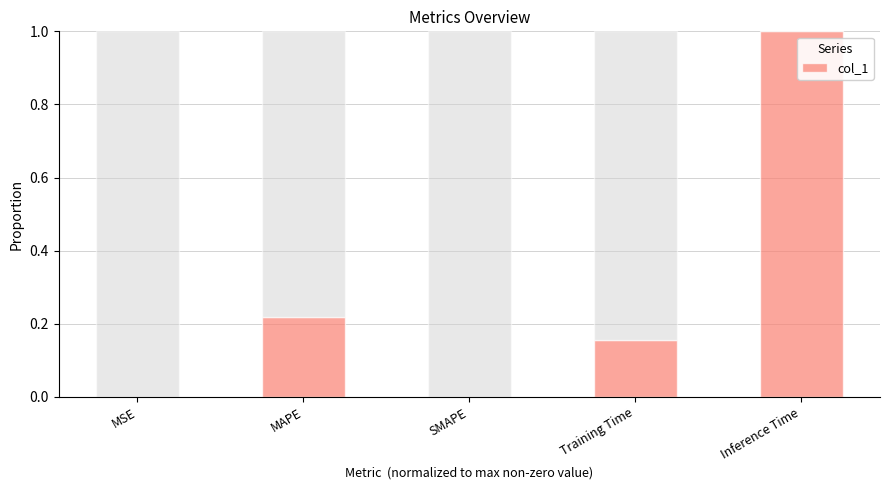

Where is the data nearest to the value 0?

SMAPE